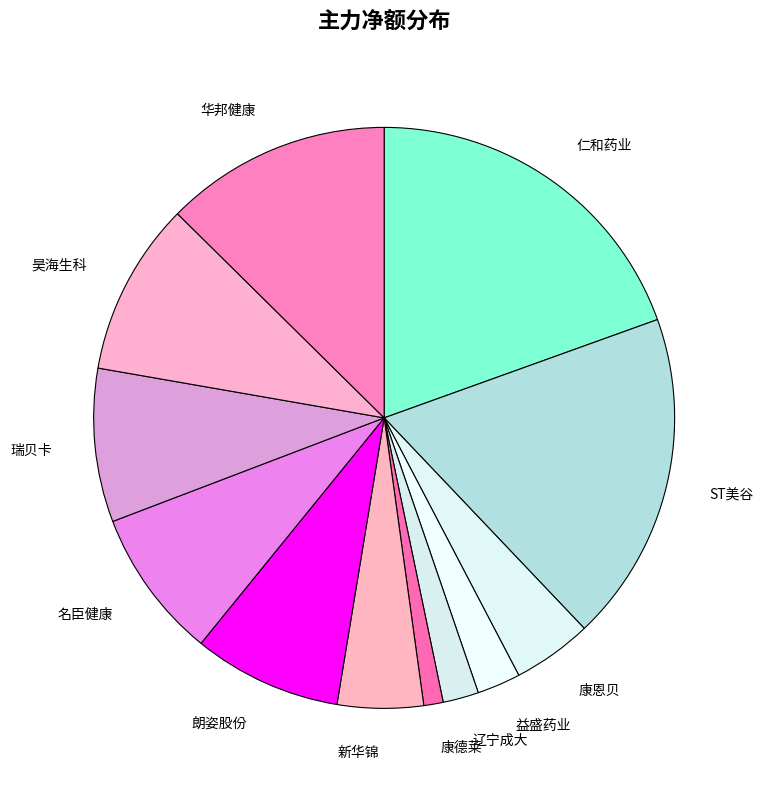

Count the number of slices in the pie.

12